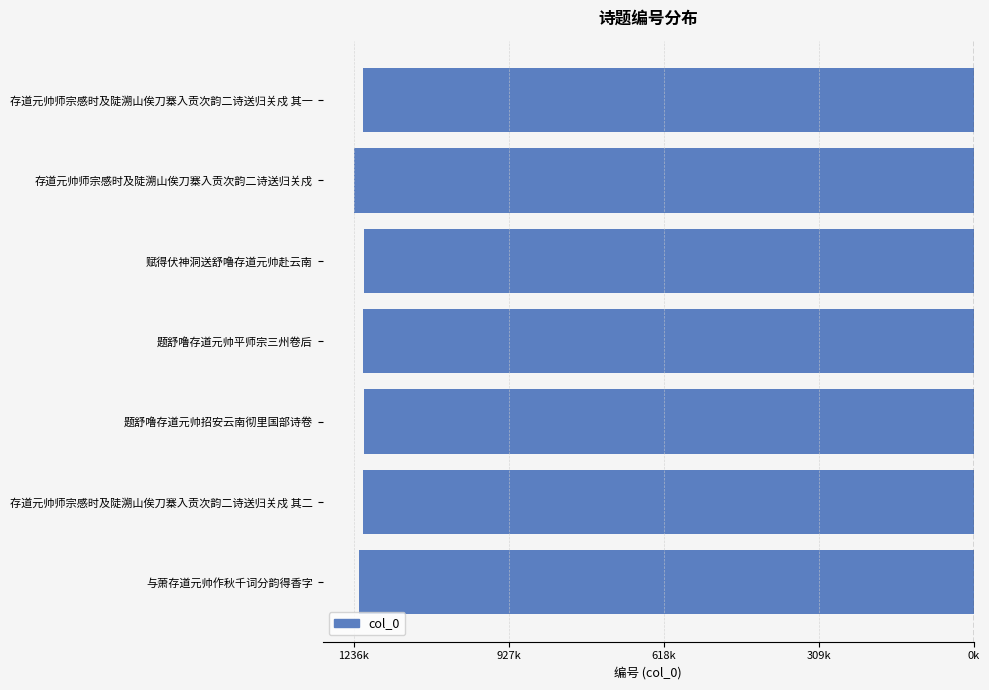

Are the bars horizontal?

Yes